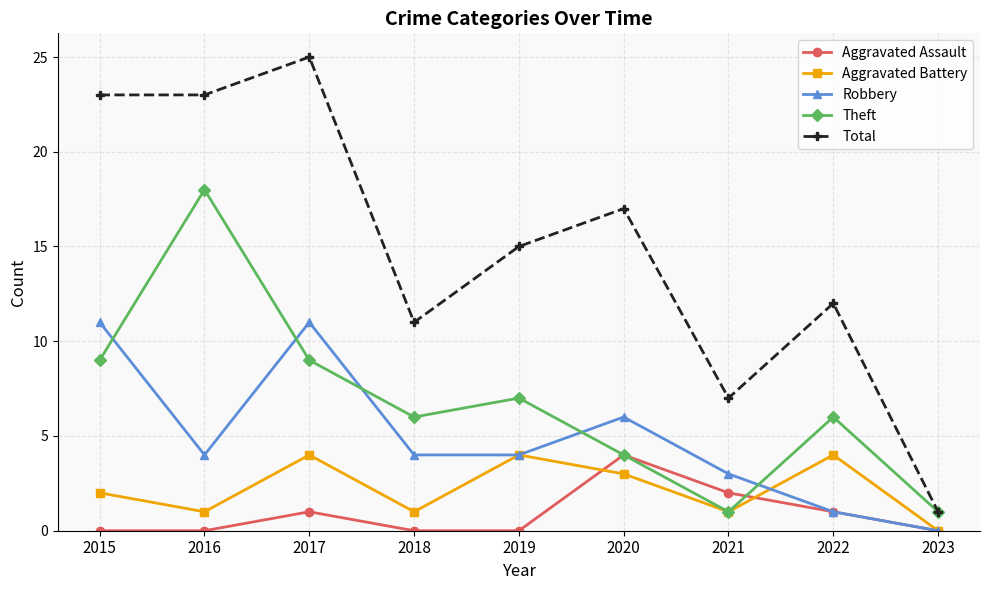

What is the difference between the highest and lowest values at 2022?

11